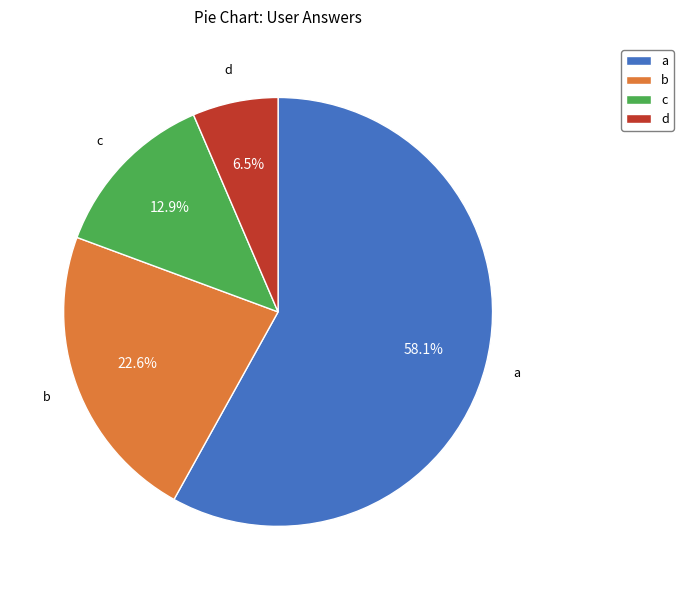

Does any single category account for the majority?

Yes